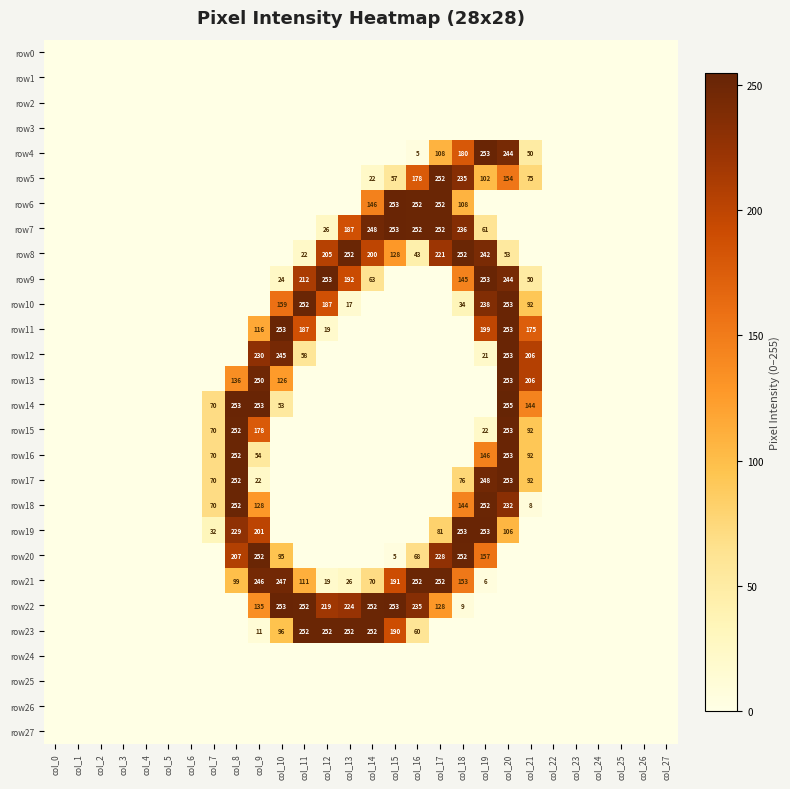

The row23 series shows 60 at col_16. True or false?

True